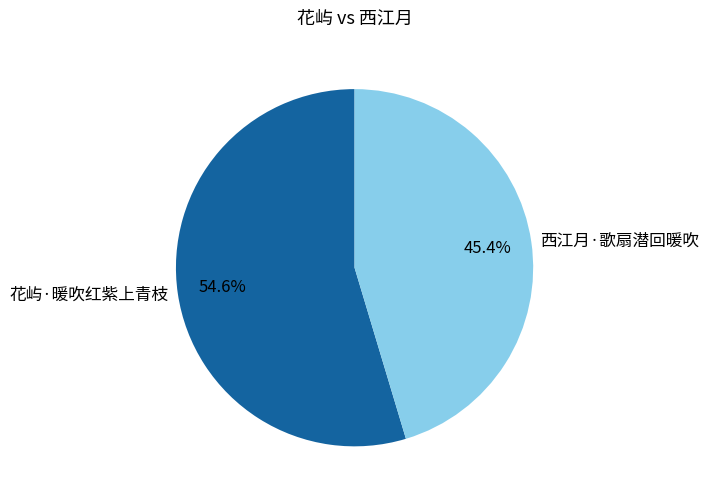

The 花屿·暖吹红紫上青枝 slice represents 55% of the pie. True or false?

True